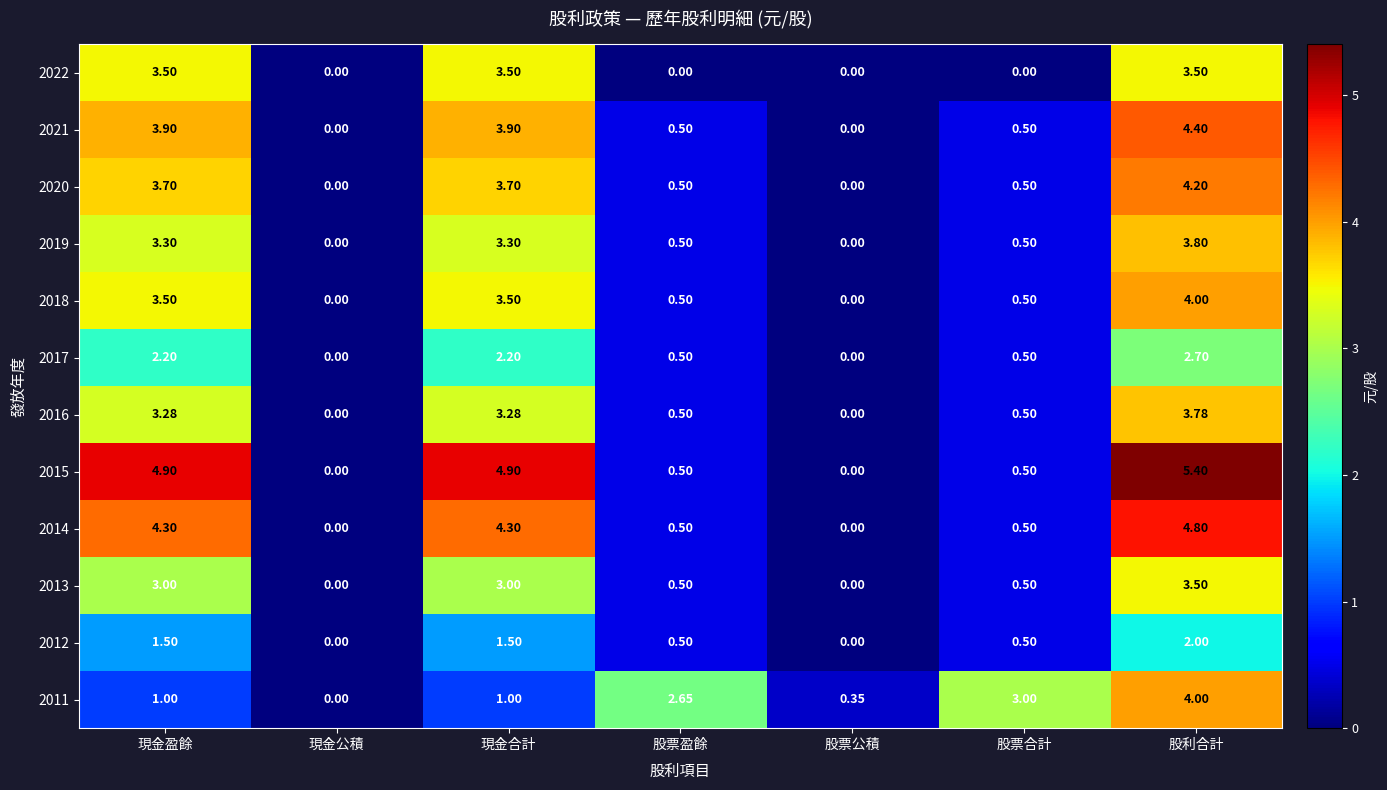

At which category is the sum across all series the highest?

股利合計